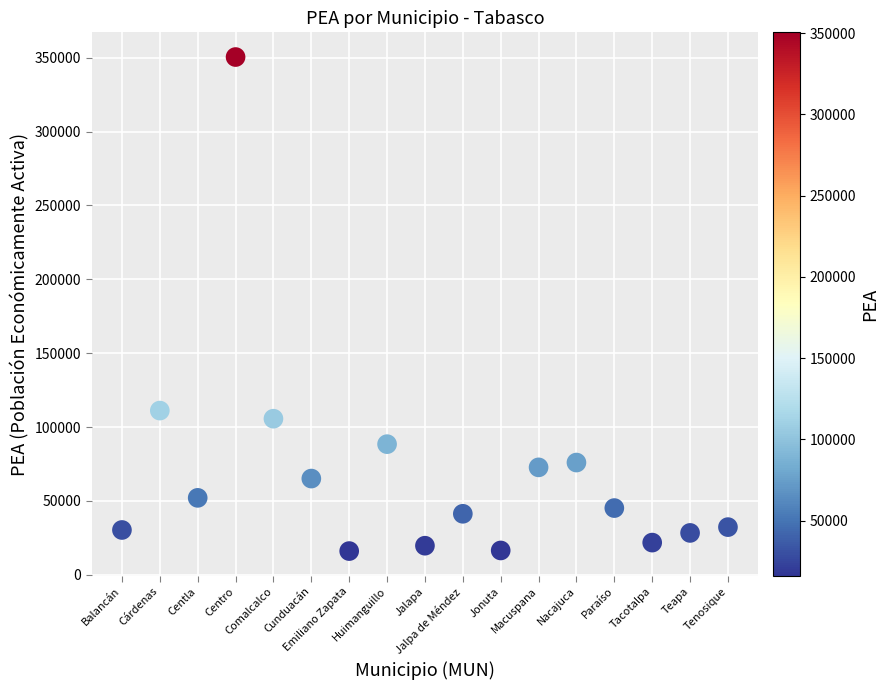

What Y value in the scatter plot is closest to 183253?

111131